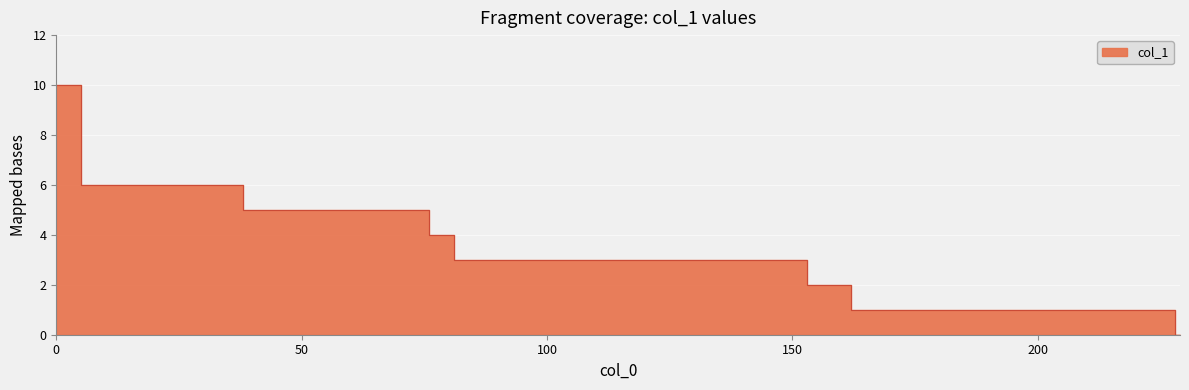

The value at 124 is 5. True or false?

False